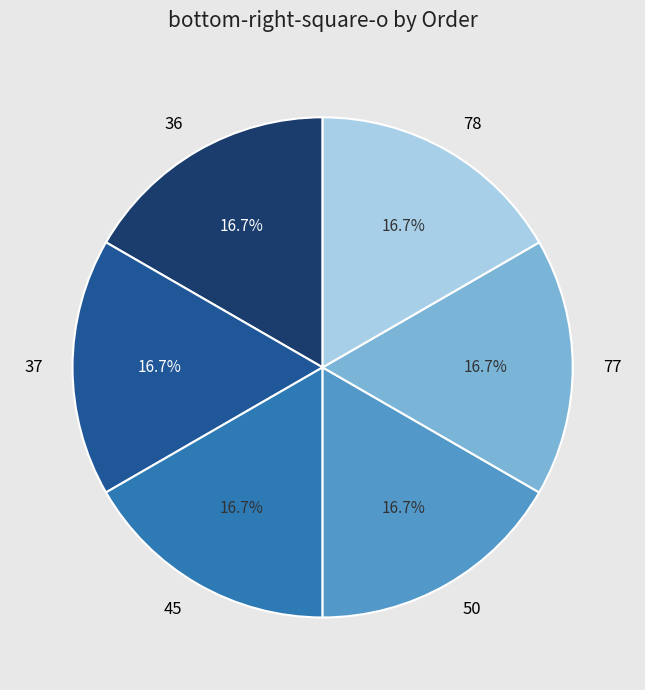

Count the number of slices in the pie.

6